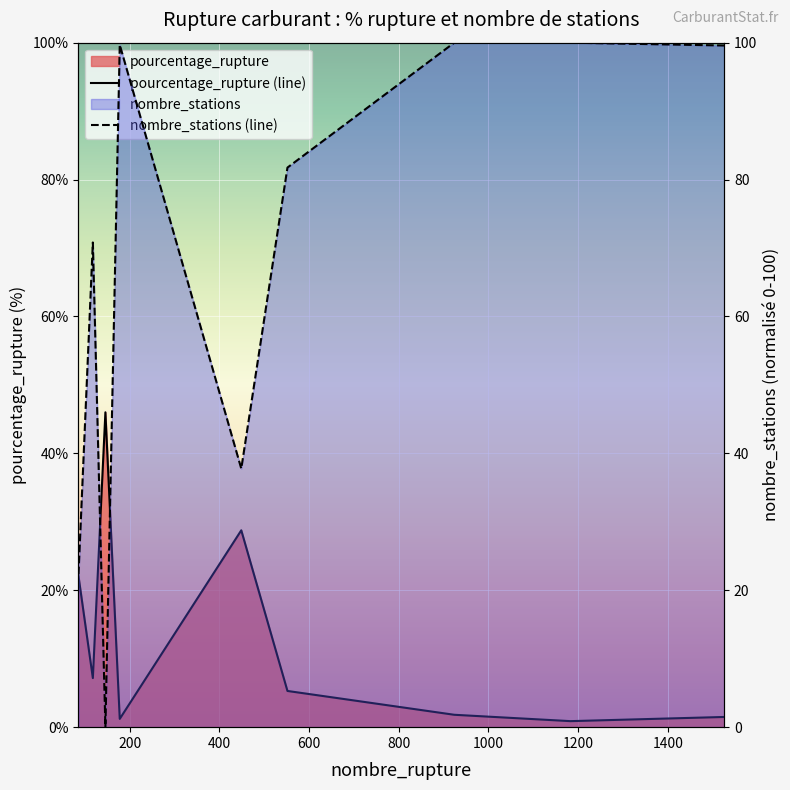

Between 400 and 800, which is larger?

400